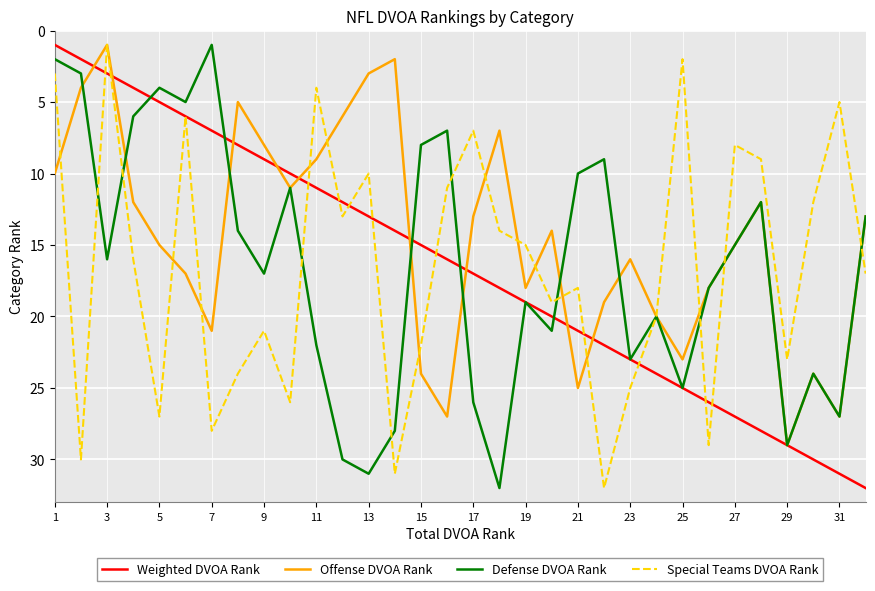

What is the maximum value shown in the chart?

32